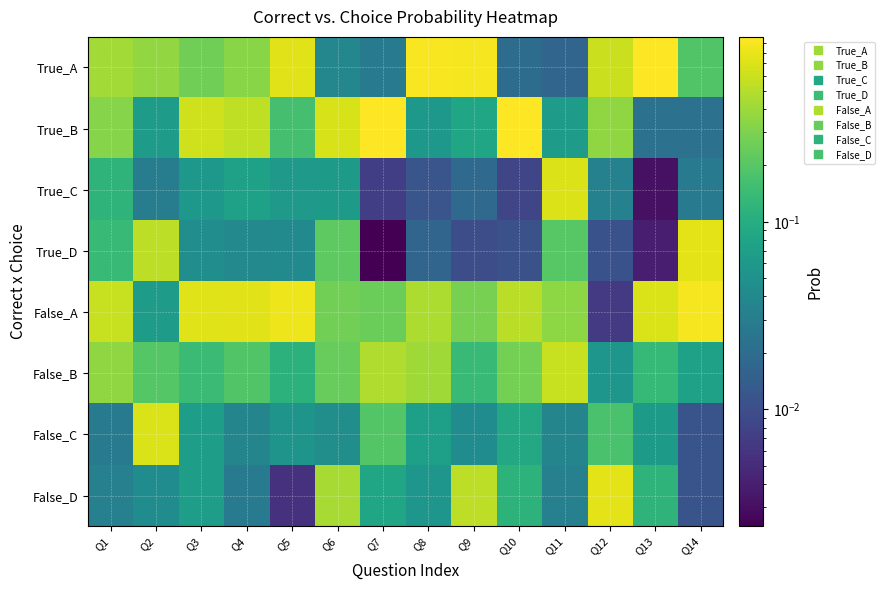

How many series are shown in this chart?

8